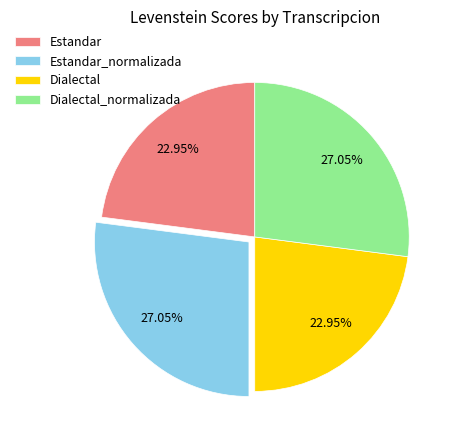

To the nearest percent, what percentage of the pie is Dialectal?

23%